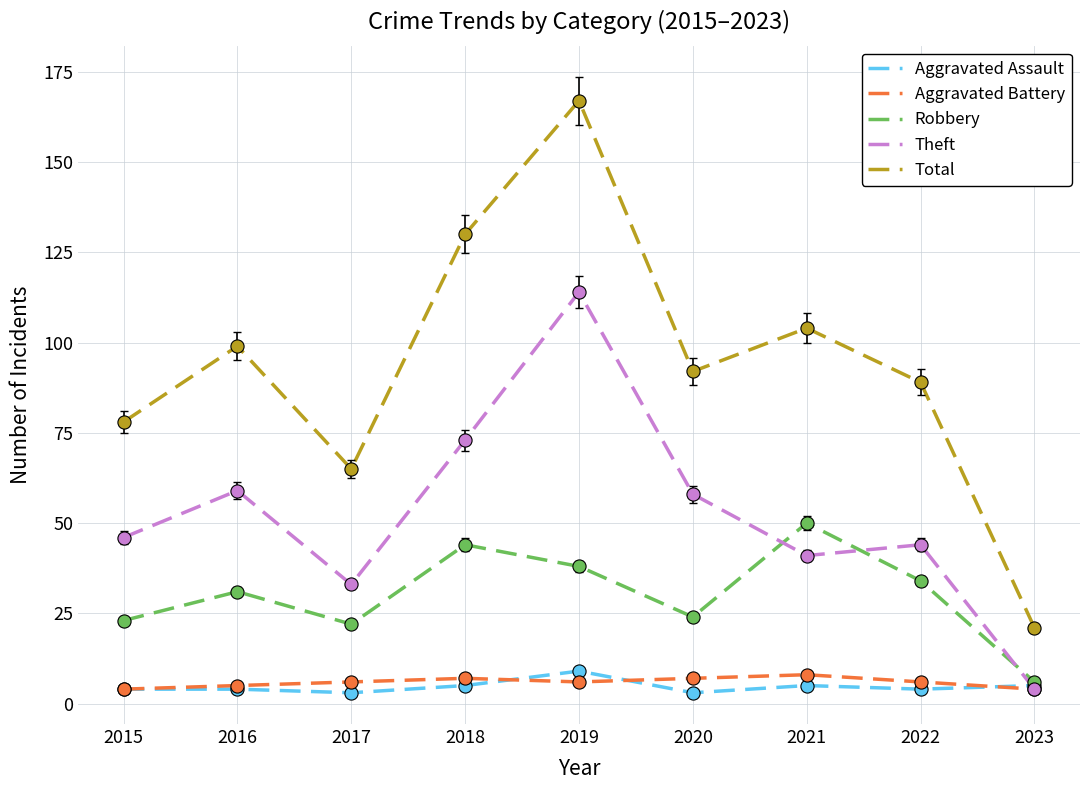

Which series has the widest spread of values?

Total